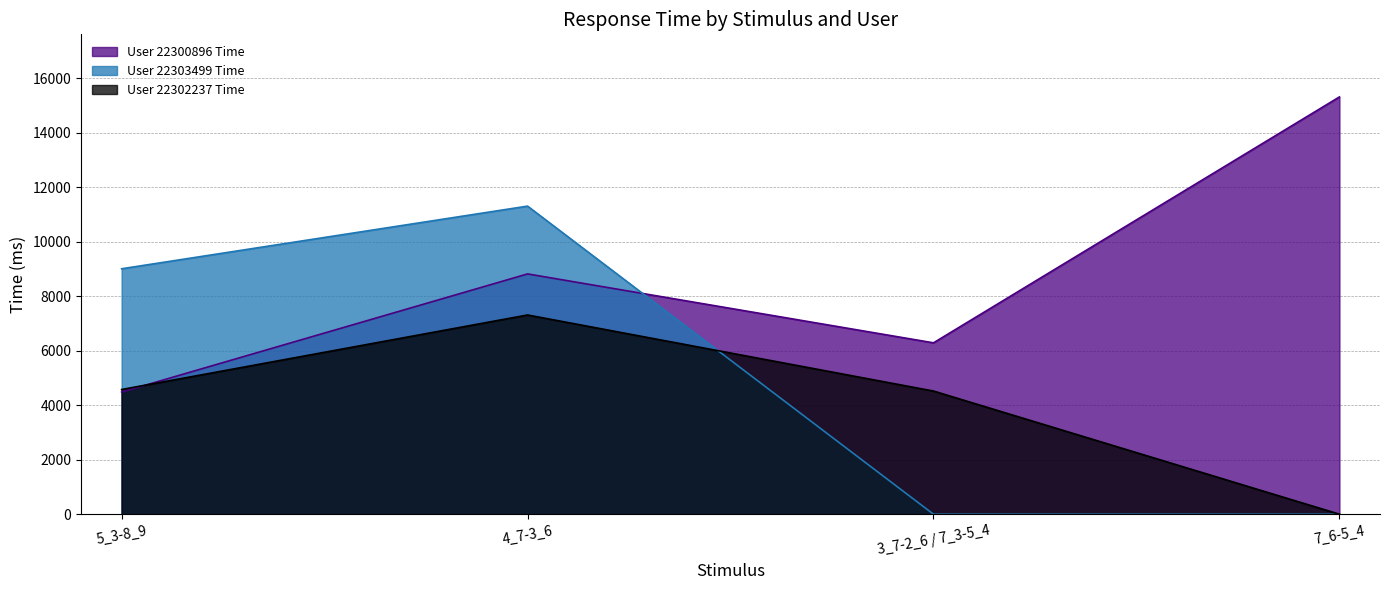

What is the spread (max minus min) of values at 7_6-5_4?

15306